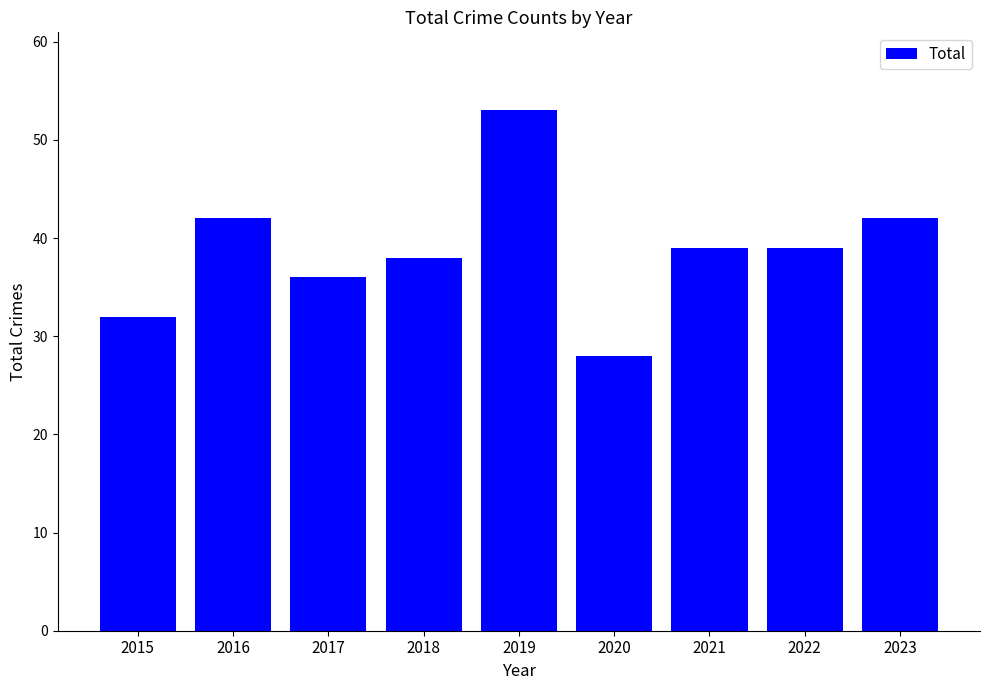

What is the difference between the second highest and second lowest values?

10